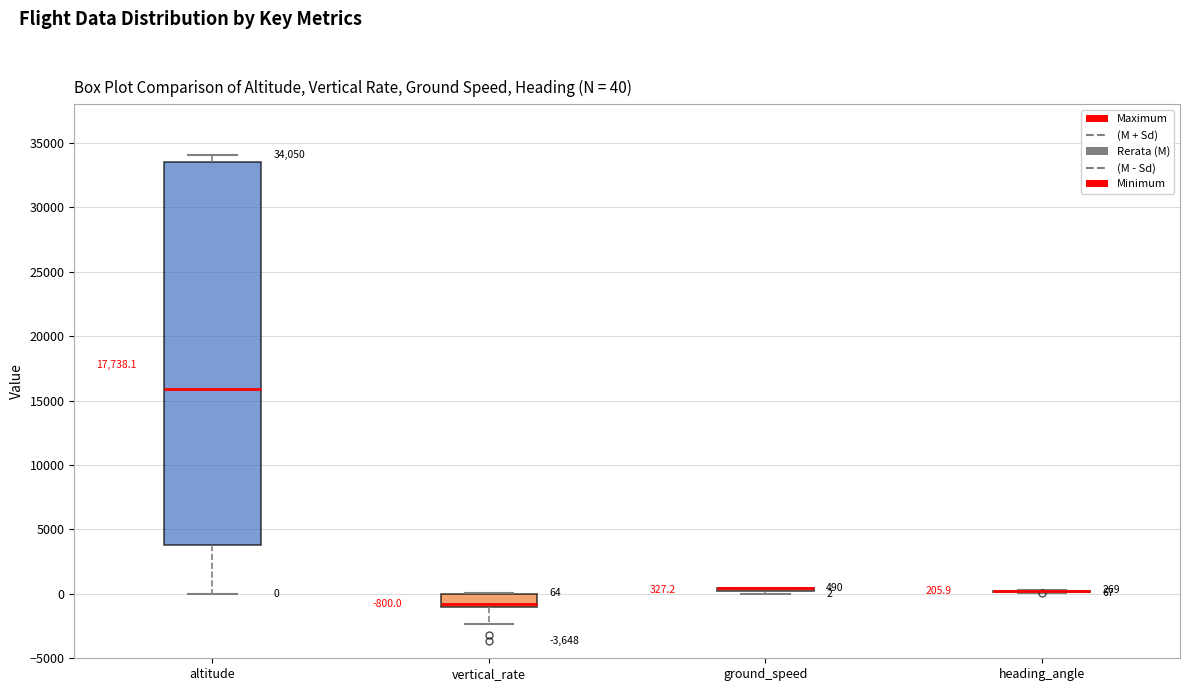

Which box is the tallest, from its lower edge to its upper edge?

altitude